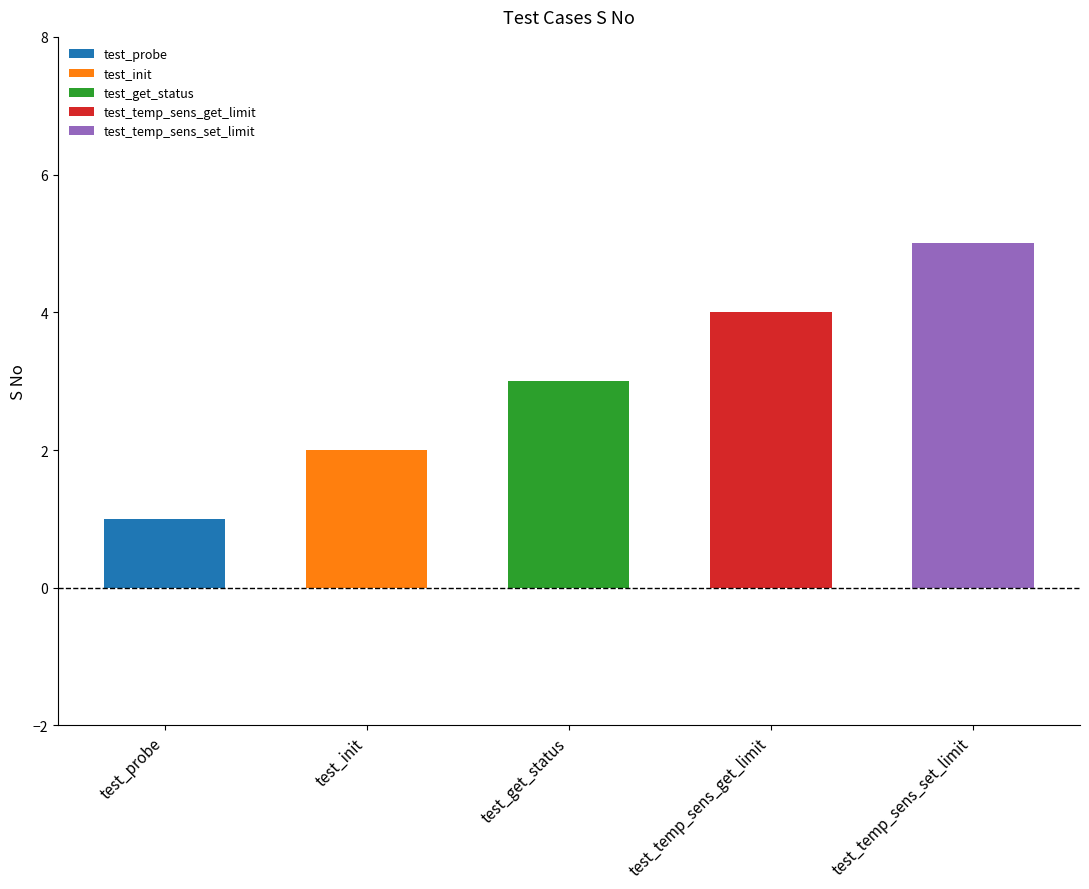

Reading left to right, extract all data points from this chart.

test_probe=1	test_init=2	test_get_status=3	test_temp_sens_get_limit=4	test_temp_sens_set_limit=5